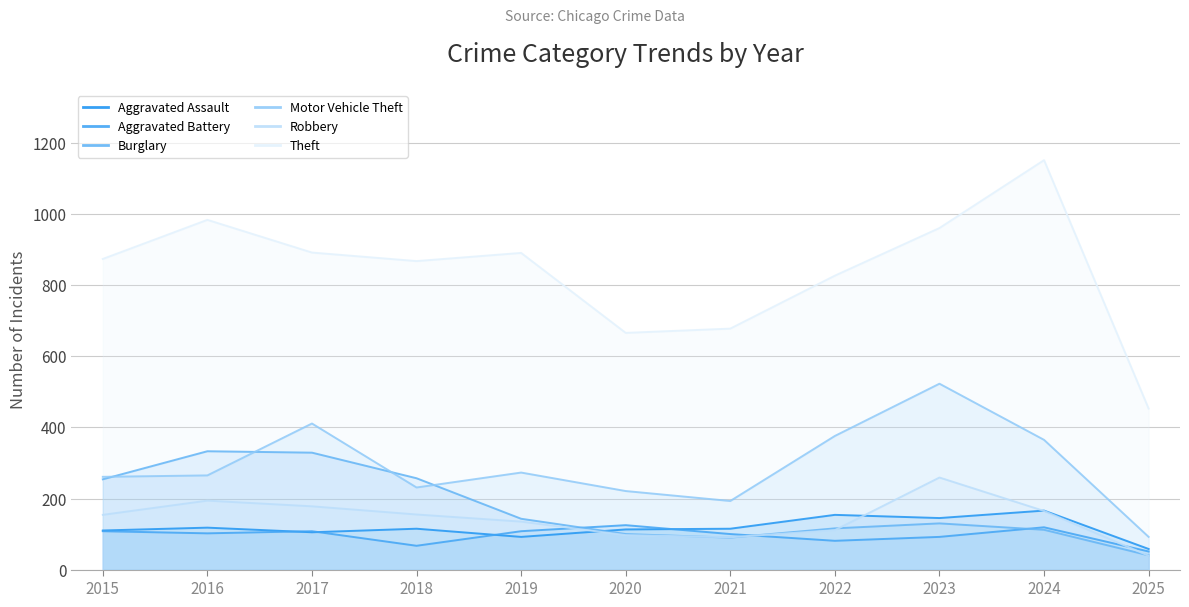

Which series ends up on top after the final intersection of Aggravated Battery and Robbery?

Aggravated Battery